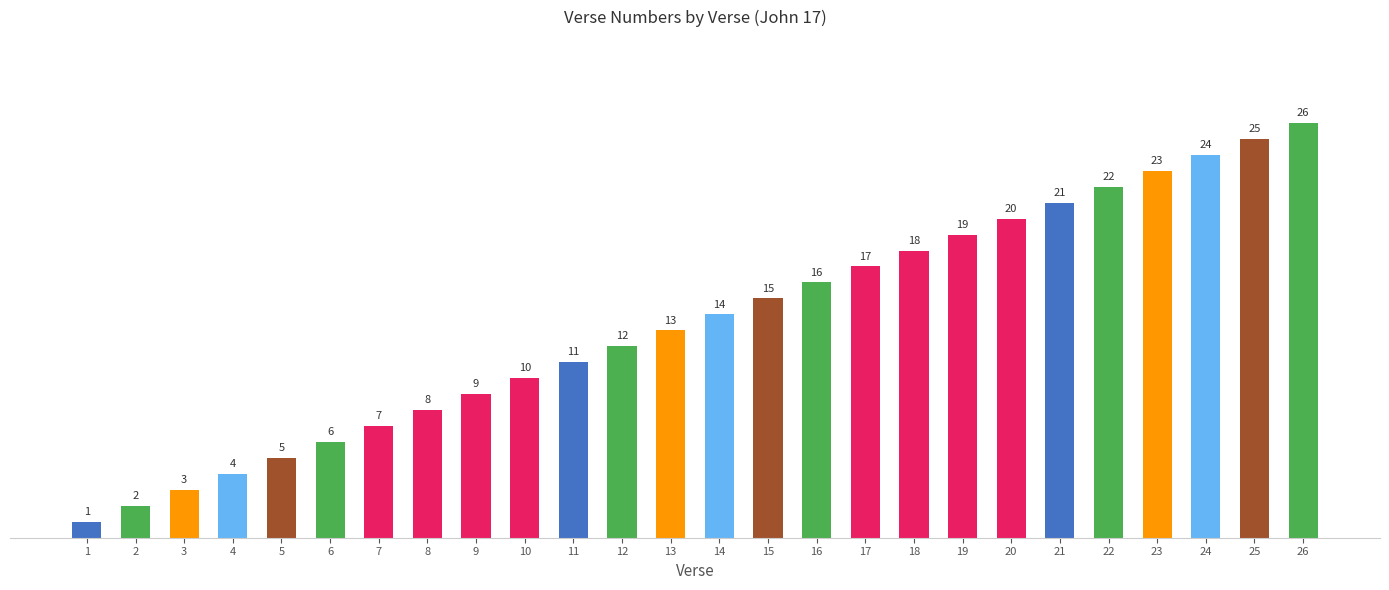

What is the change in value from 11 to 21?

+10